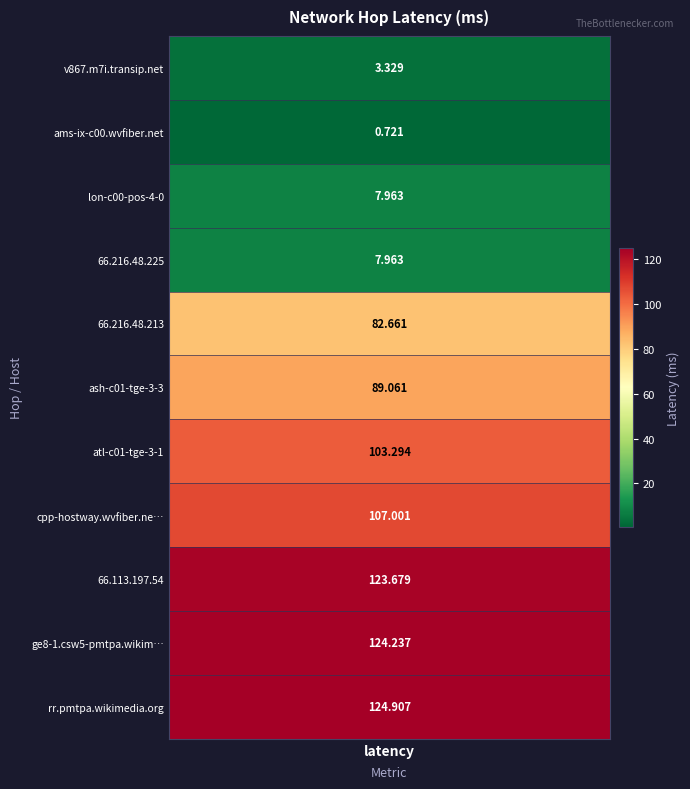

Reading right to left, extract all data points from this chart.

124.9	124.2	123.7	107.0	103.3	89.1	82.7	8.0	8.0	0.7	3.3